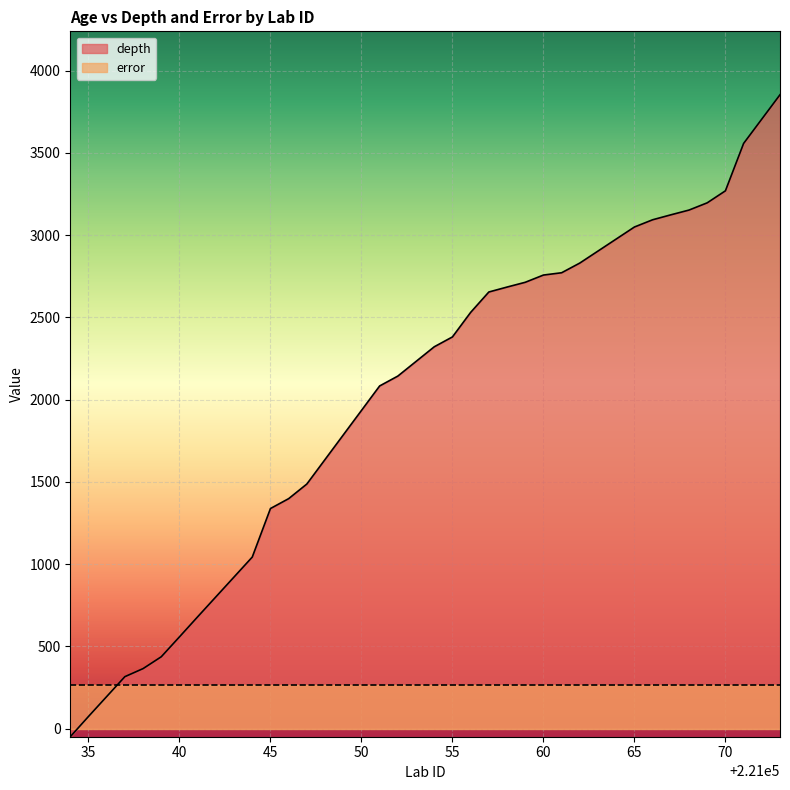

How many values exceed 2321?

19